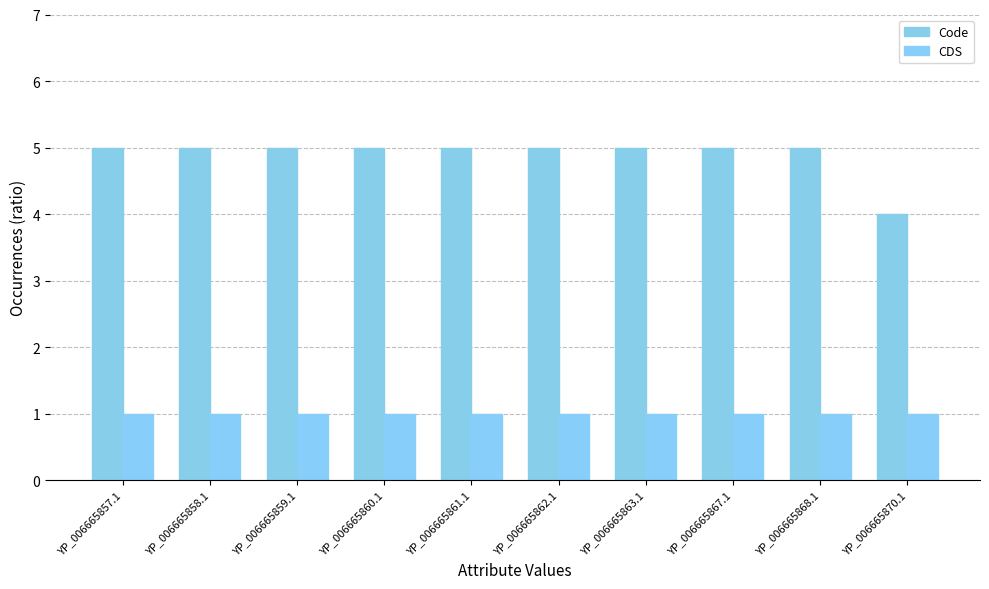

True or false: CDS has a value of 0 at YP_006665868.1.

False